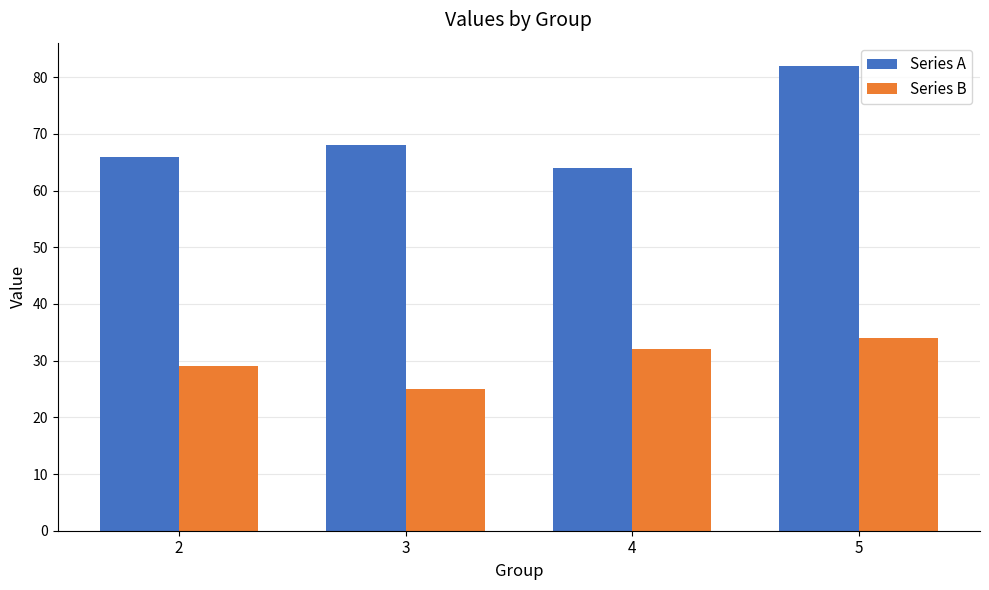

Reading right to left, transcribe all the data shown in this chart.

Series A: 5=82	4=64	3=68	2=66
Series B: 5=34	4=32	3=25	2=29